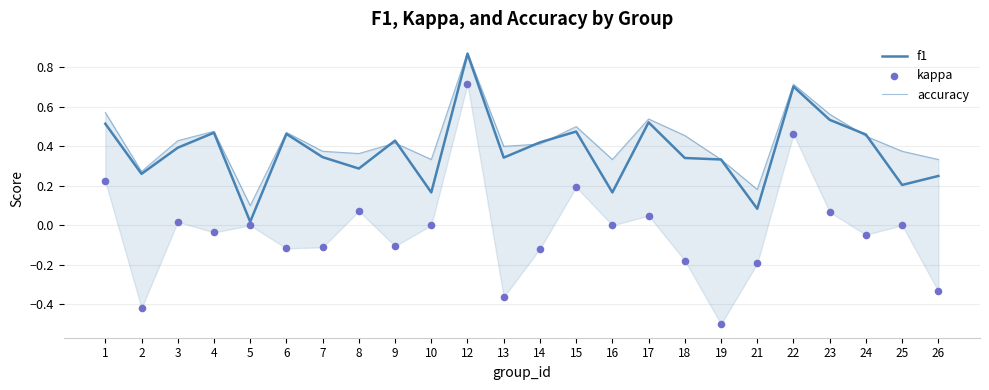

Is the value of f1 at 22 greater than the value of accuracy at 14?

Yes